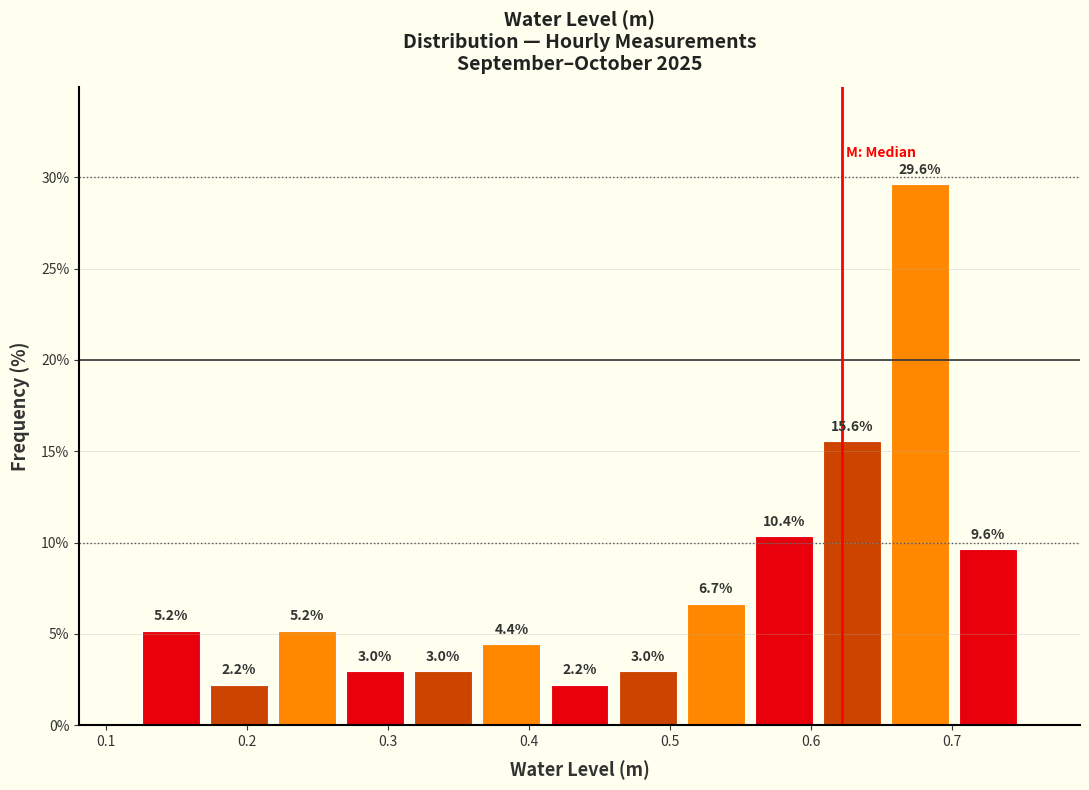

Reading left to right, list every bar in this chart as the range it spans on the x-axis followed by its height. The bar edges are not printed on the chart, so give them approximately, as read against the axis.

0.12 to 0.17: 5.2
0.17 to 0.22: 2.2
0.22 to 0.27: 5.2
0.27 to 0.32: 3.0
0.32 to 0.36: 3.0
0.36 to 0.41: 4.4
0.41 to 0.46: 2.2
0.46 to 0.51: 3.0
0.51 to 0.56: 6.7
0.56 to 0.61: 10.4
0.61 to 0.65: 15.6
0.65 to 0.70: 29.6
0.70 to 0.75: 9.6